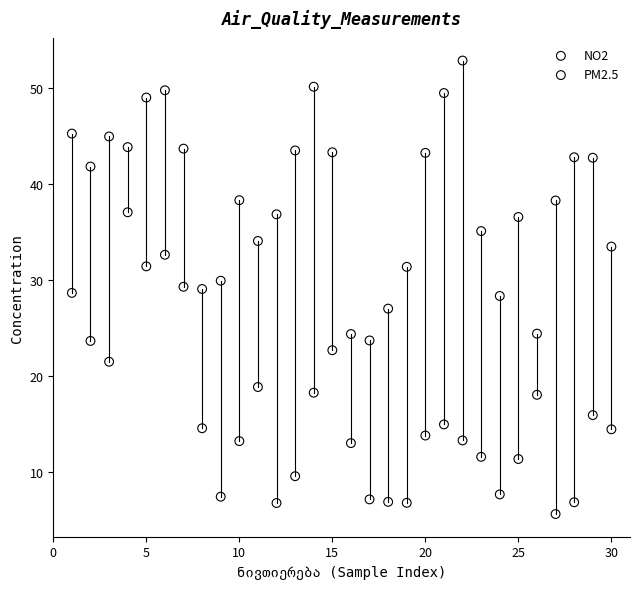

Across all data points, what is the range of Y values (max minus min)?

47.3